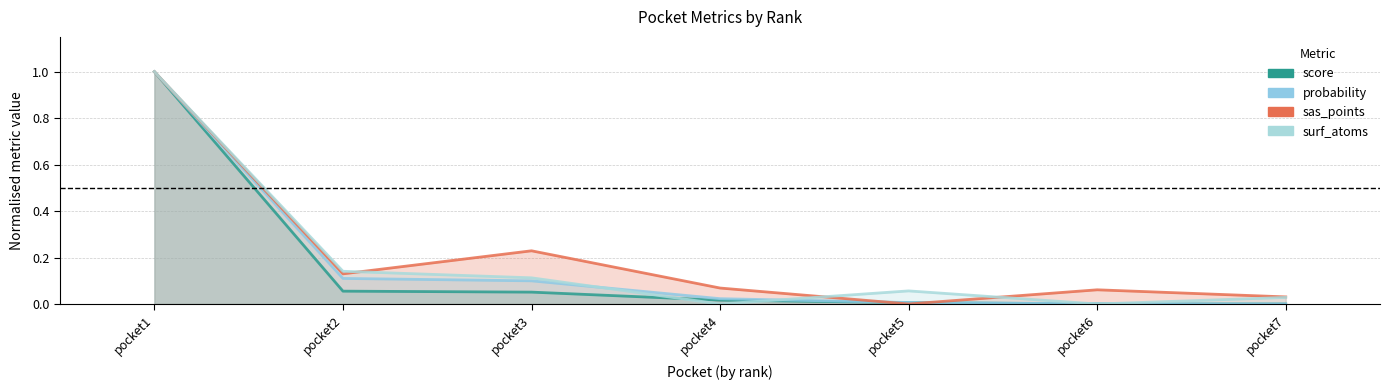

How many interior local valleys does the sas_points series have?

2